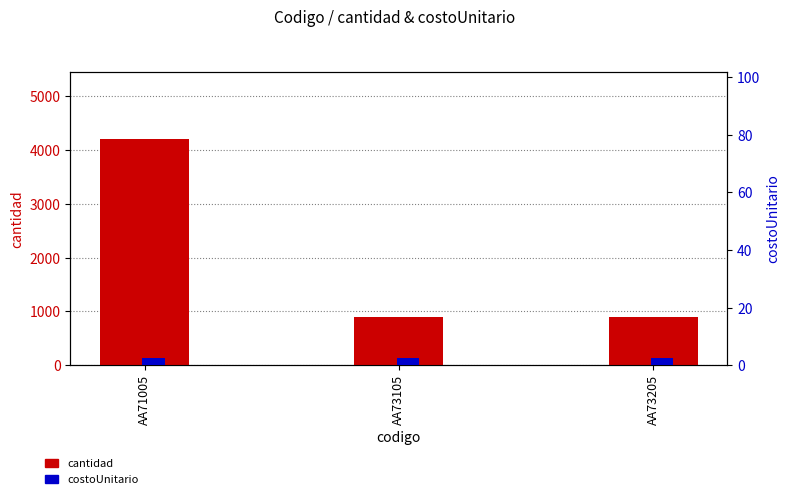

Is it true that costoUnitario equals 4.5 at AA73105?

False